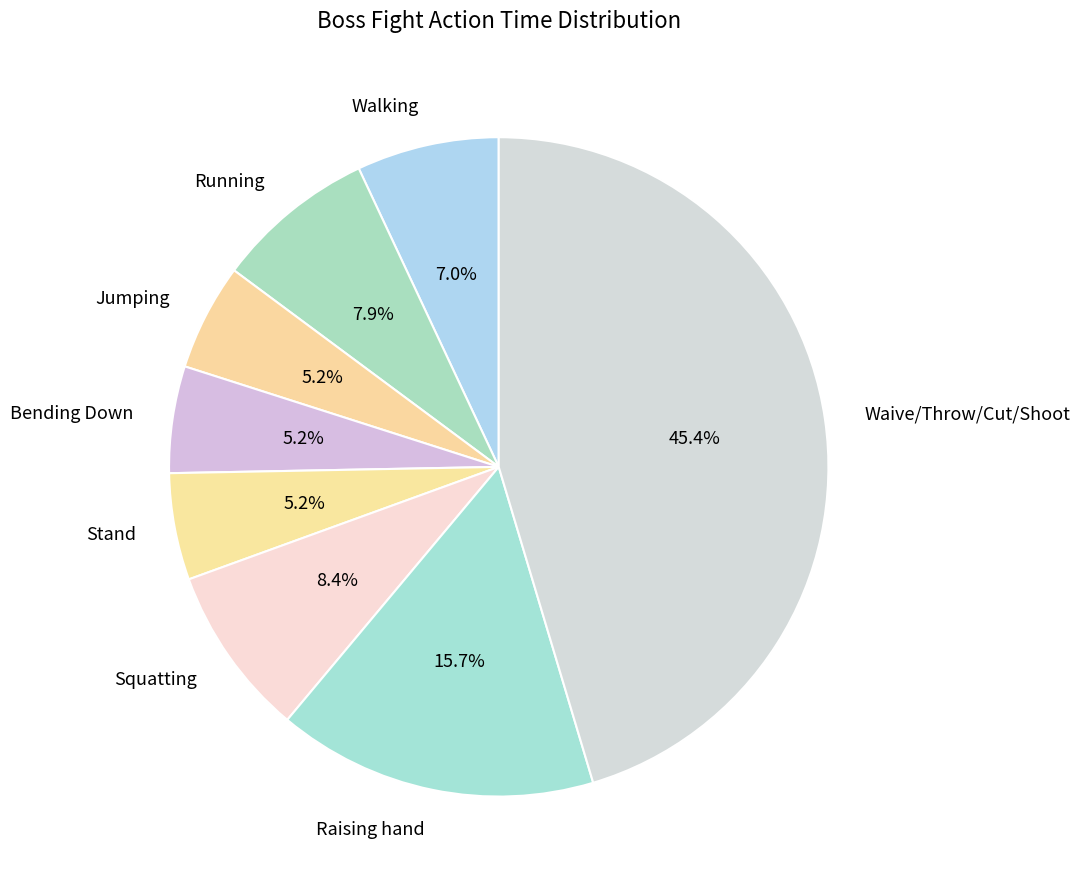

How many slices are in this pie chart?

8